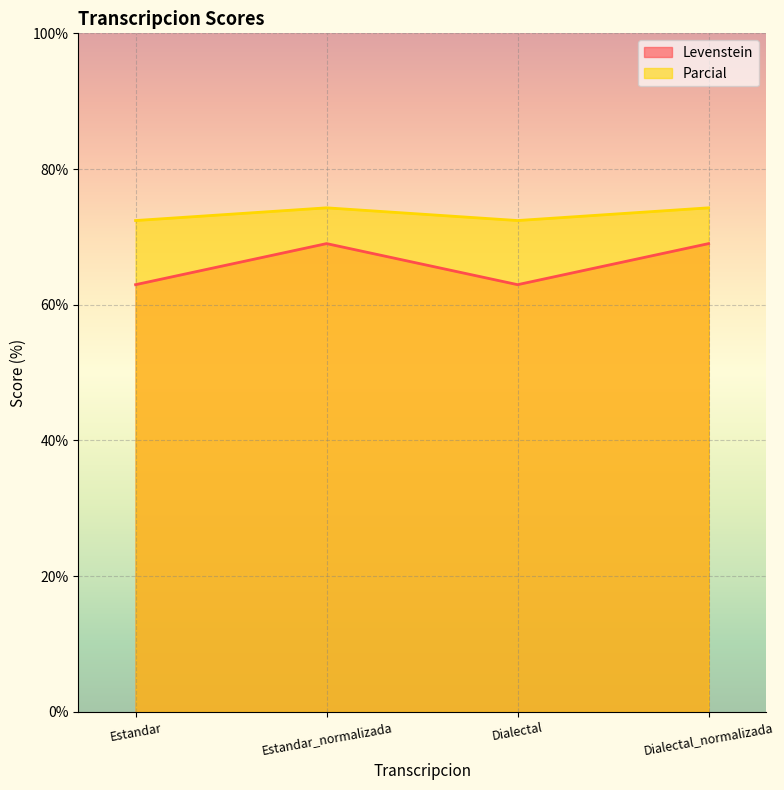

At which label does Levenstein first exceed 74?

Estandar_normalizada